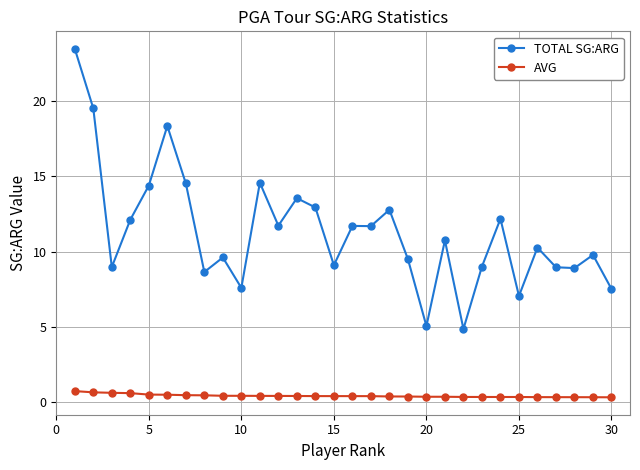

Is this an area chart (filled region under the line)?

No